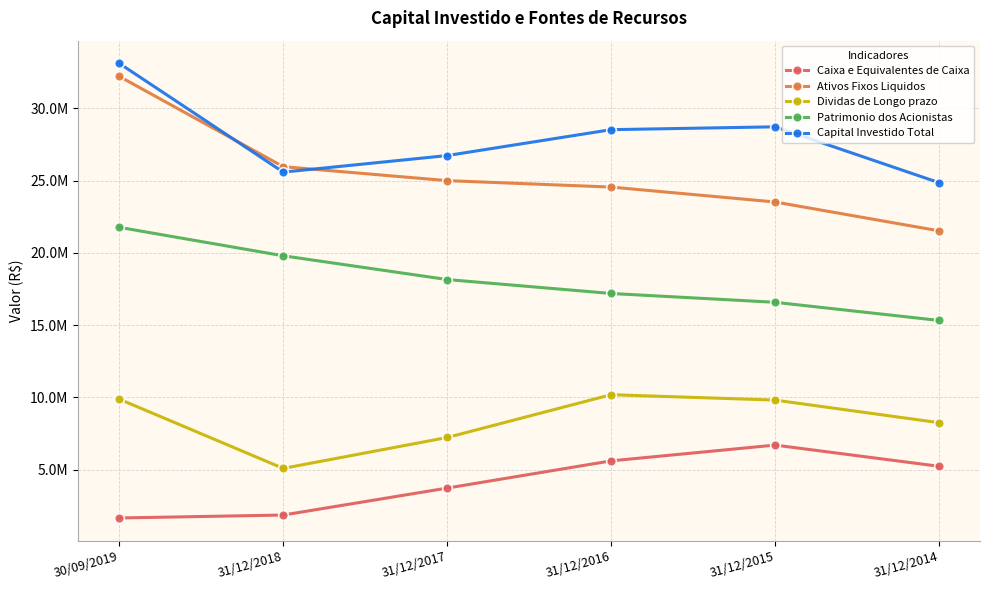

Where does the Ativos Fixos Liquidos series first go above 24992977?

30/09/2019